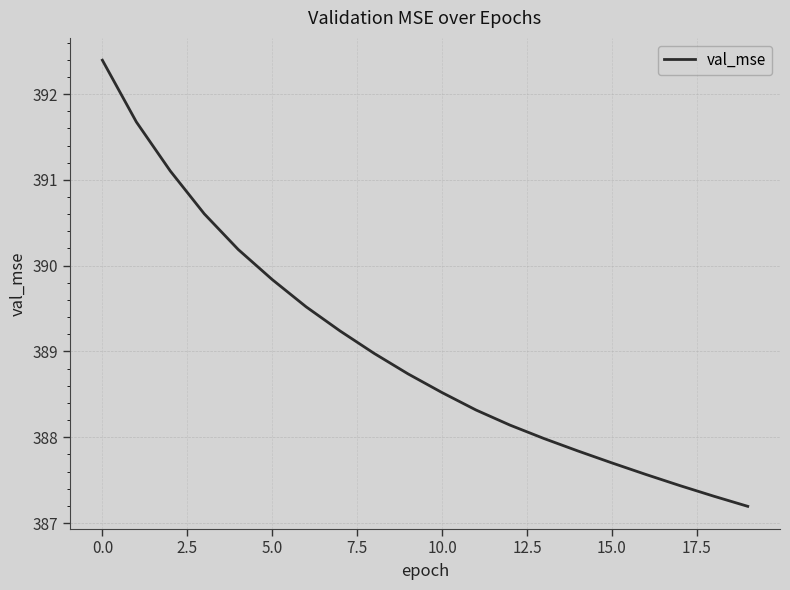

What is the minimum value shown in the chart?

387.2